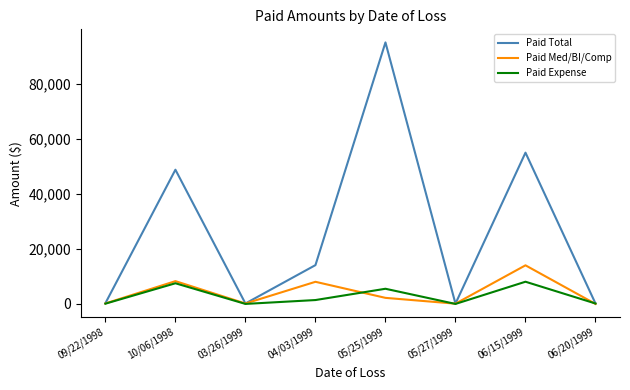

What is the average value of the Paid Expense series?

2845.2